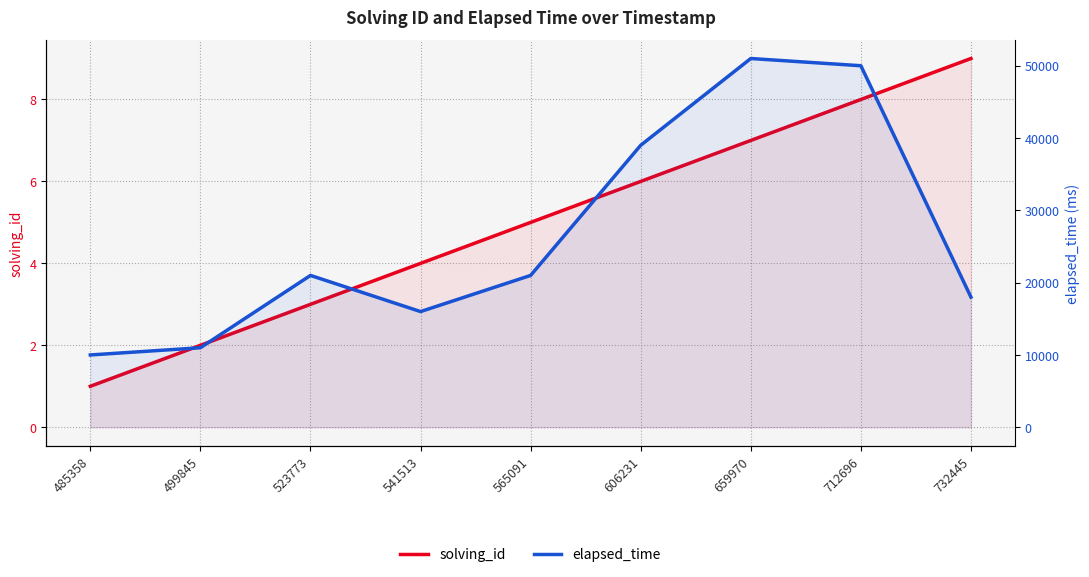

The solving_id series shows 4 at 541513. True or false?

True